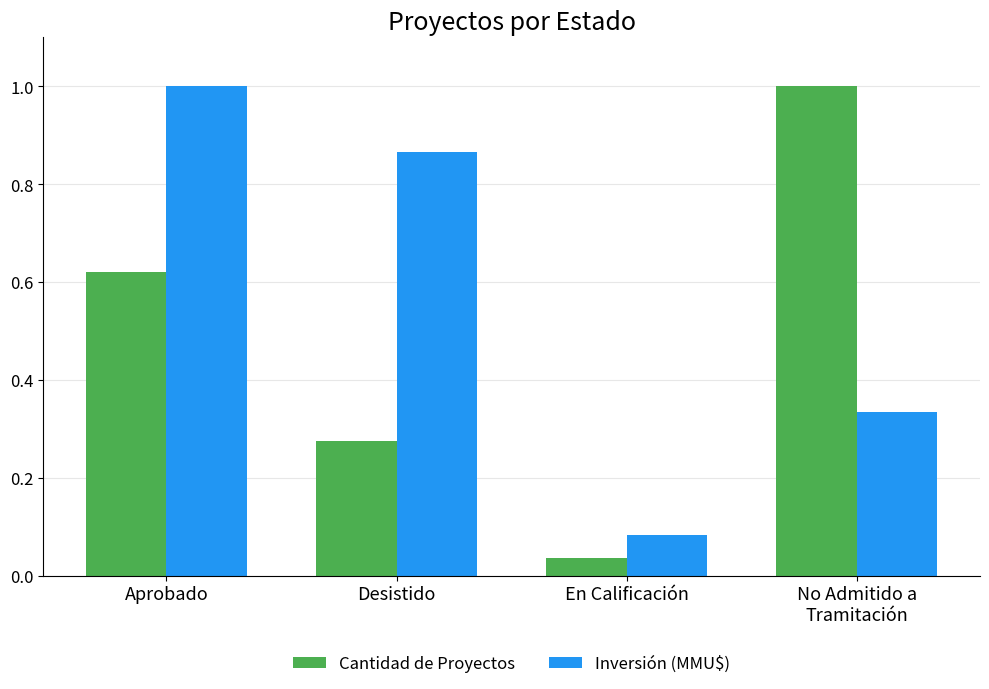

True or false: Cantidad de Proyectos has a value of 1.0 at No Admitido a
Tramitación.

True